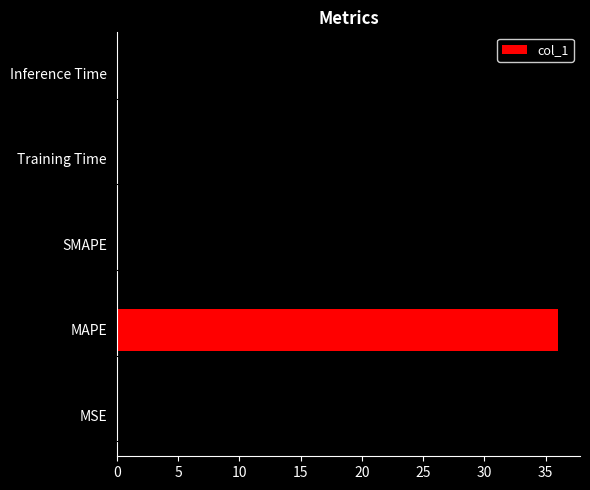

Between SMAPE and MAPE, which is larger?

MAPE